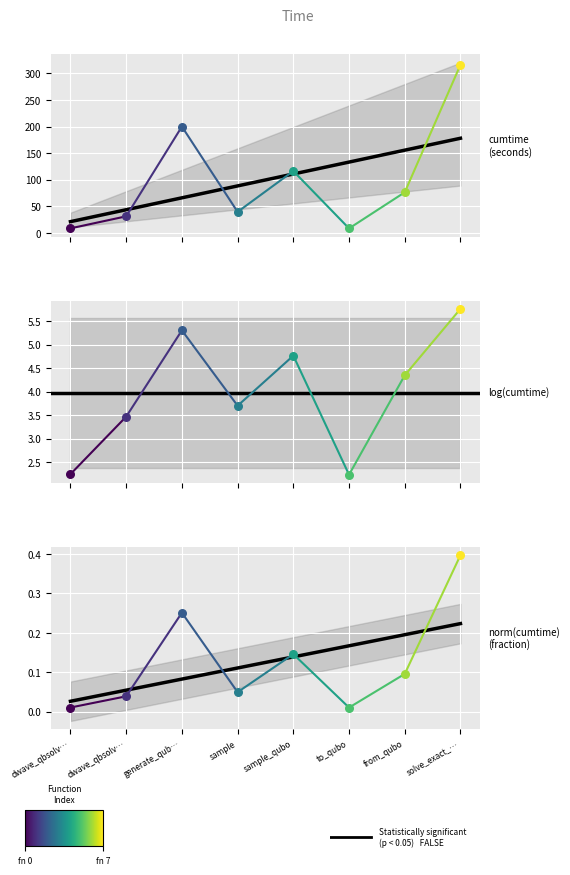

Which series has the largest total across all categories?

cumtime